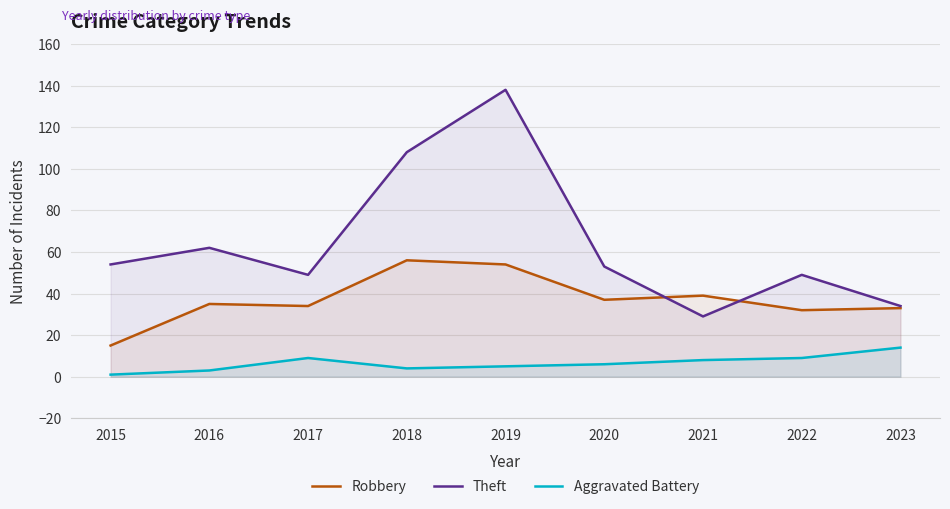

What is the minimum value for Aggravated Battery?

1